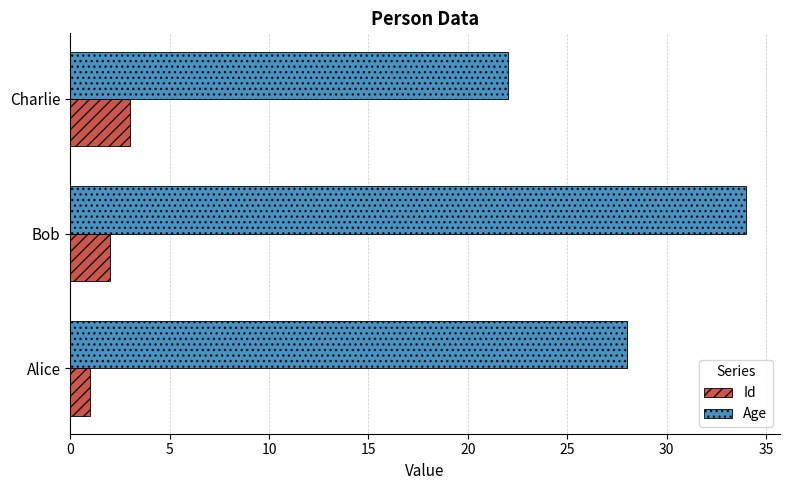

At which category is the sum across all series the highest?

Bob